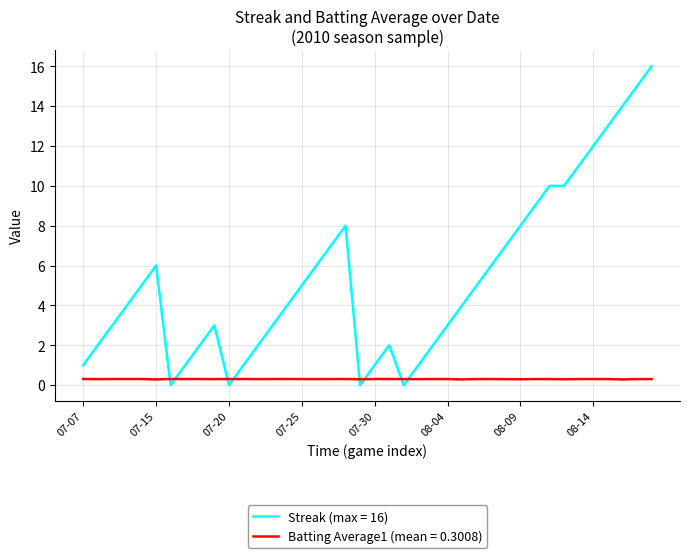

Rank the series by their average value, from highest to lowest.

Streak (max = 16), Batting Average1 (mean = 0.3008)